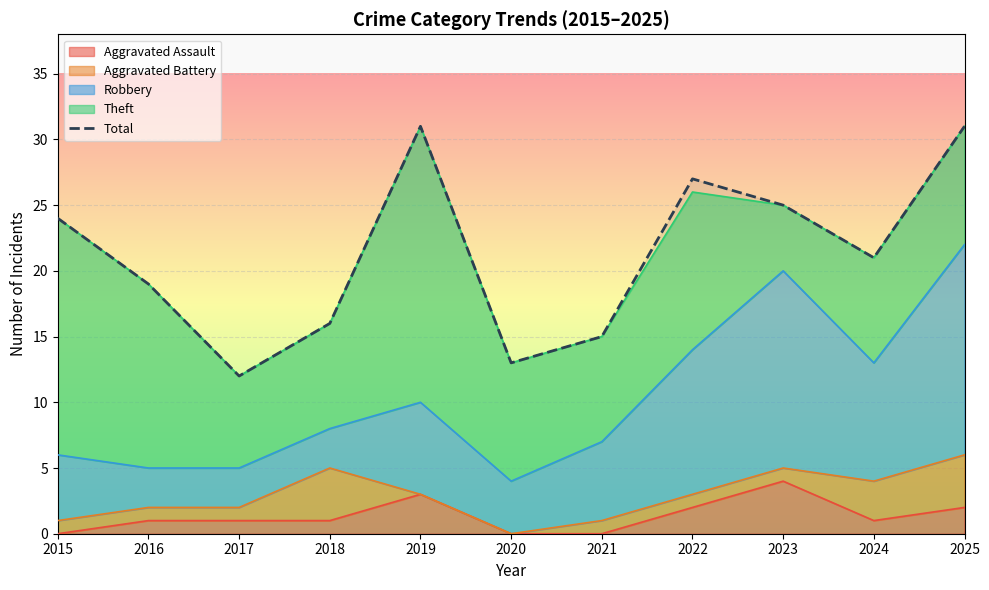

List the labels in order of value, smallest first.

2017, 2020, 2021, 2018, 2016, 2024, 2015, 2023, 2022, 2019, 2025